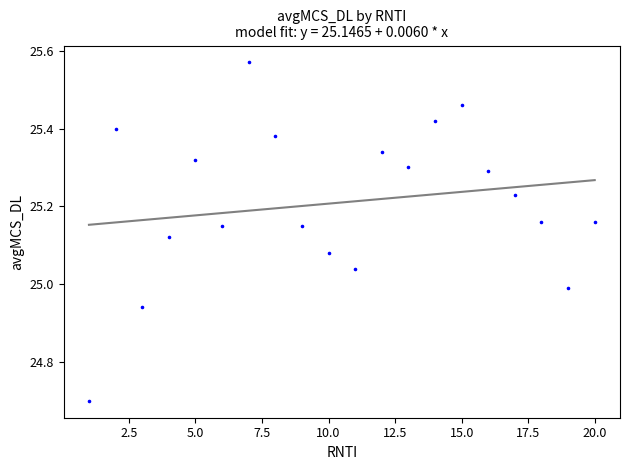

What is the range of Y values (max minus min)?

0.9